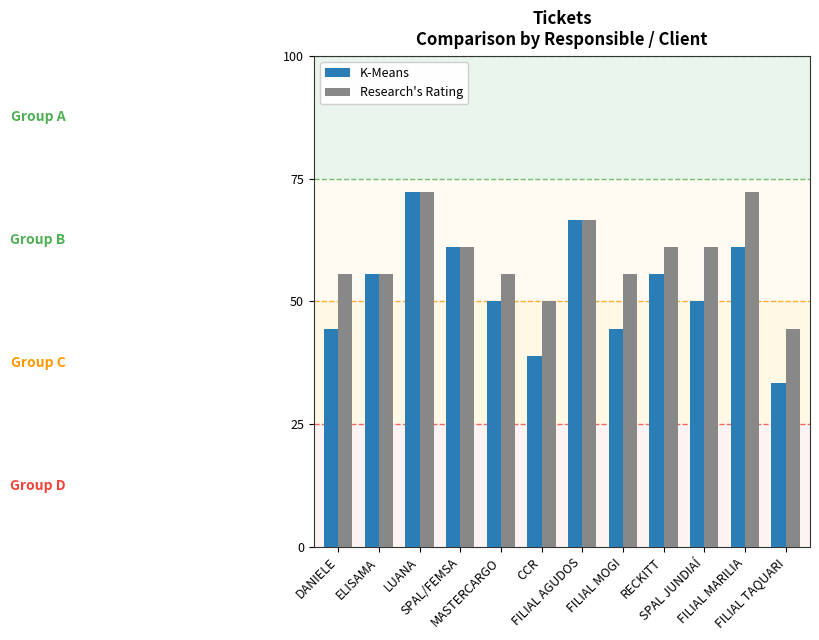

Which series has the largest range (max minus min)?

K-Means